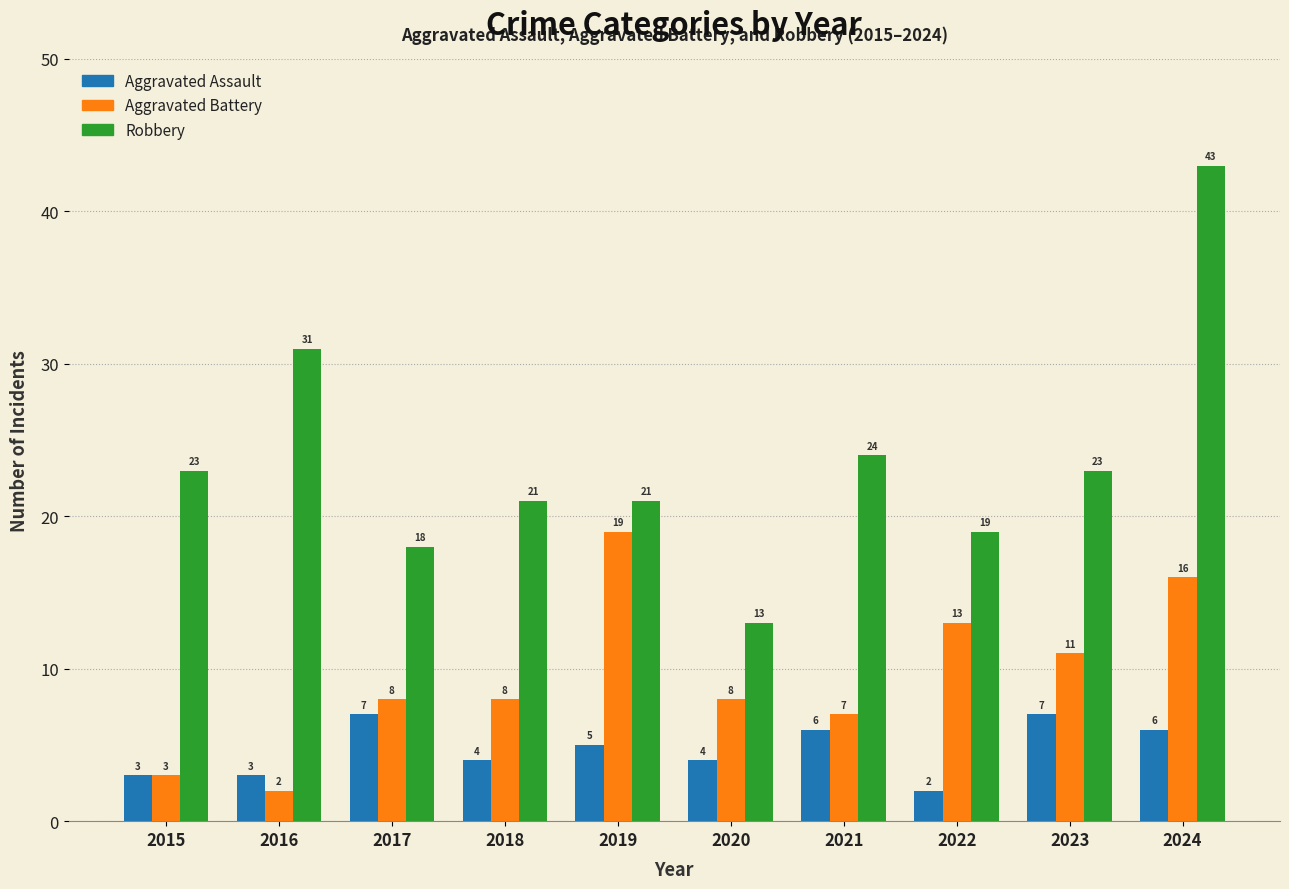

Rank the series at 2017 from lowest to highest value.

Aggravated Assault, Aggravated Battery, Robbery